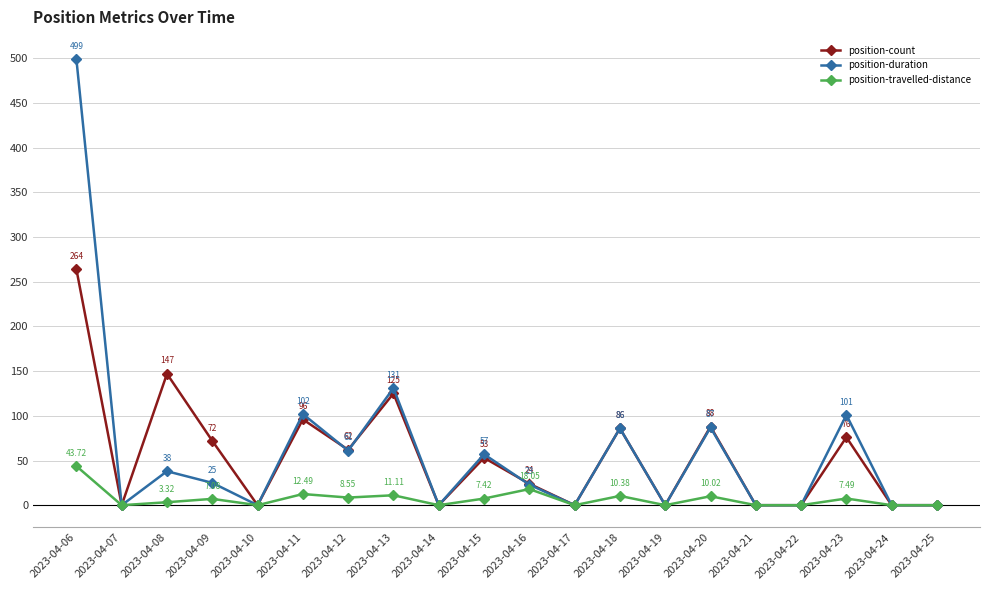

How many interior local peaks does the position-duration series have?

7